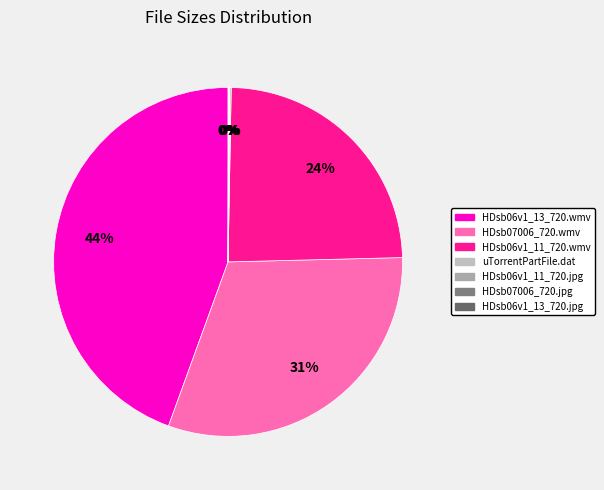

What is the smallest slice in the pie chart?

HDsb06v1_13_720.jpg